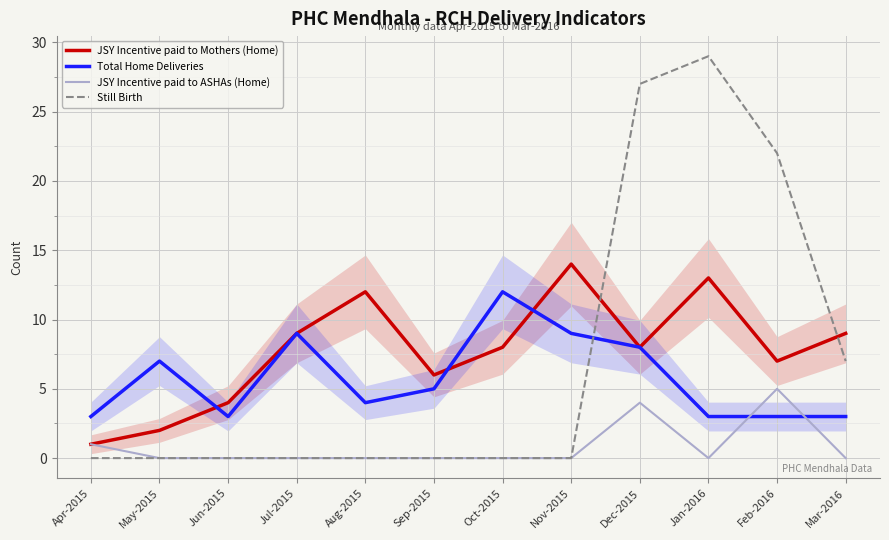

Between Sep-2015 and Jan-2016, which series saw the biggest shift?

Still Birth